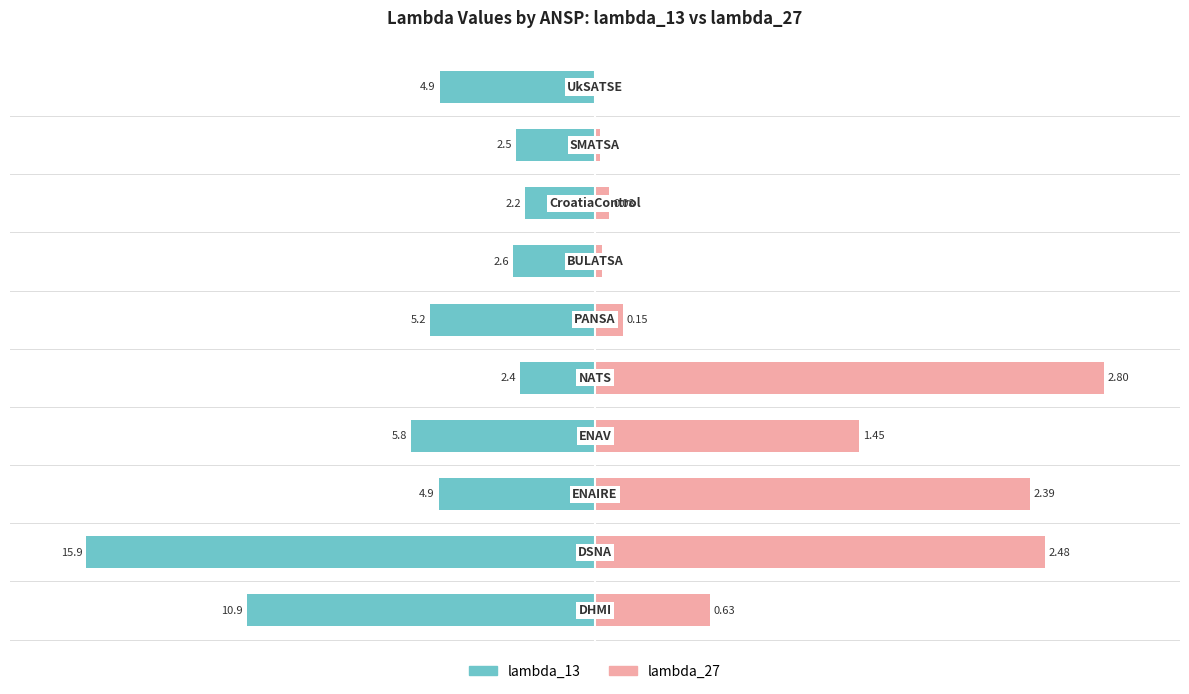

Count the number of data series in this chart.

2